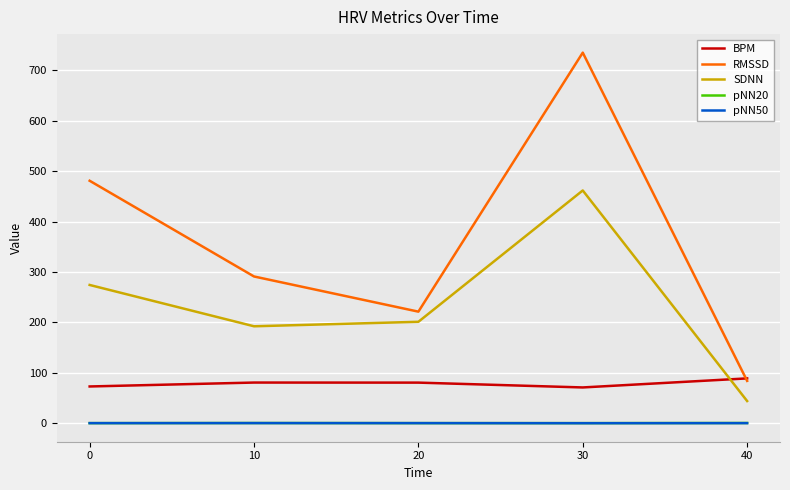

Does the chart display data point markers on the line(s)?

No